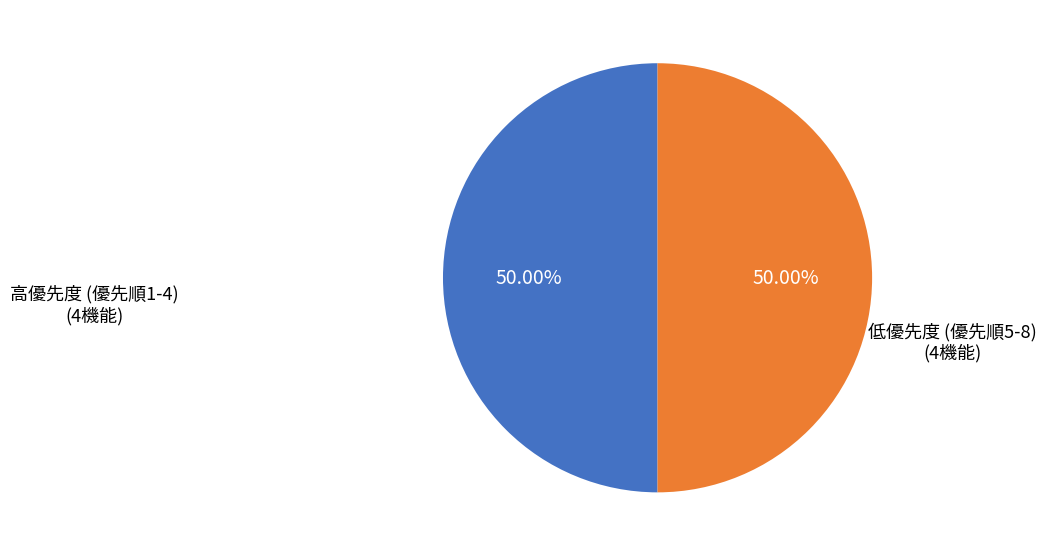

Count the number of slices in the pie.

2